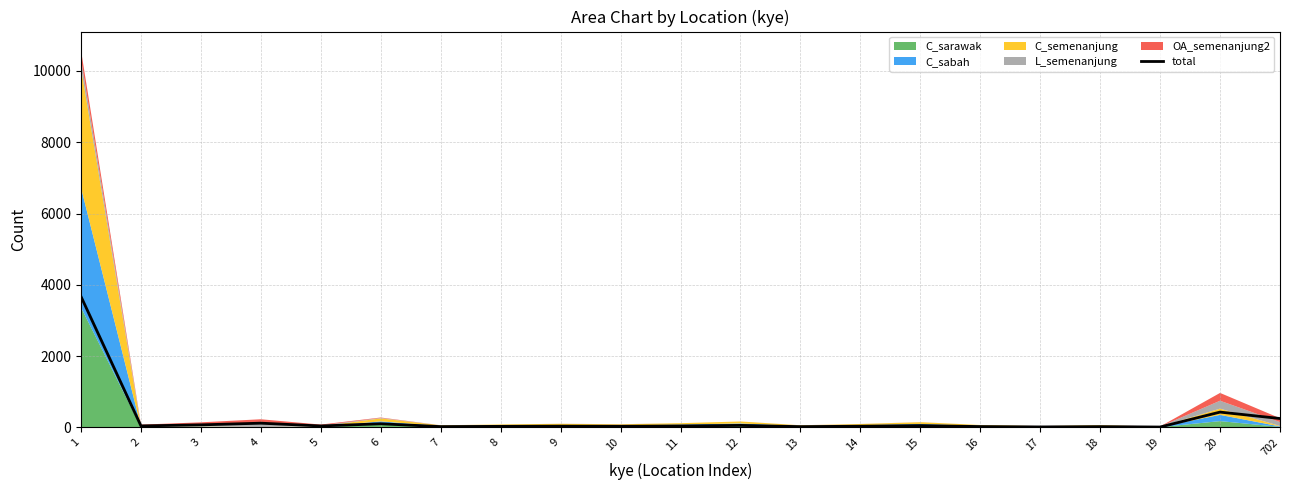

Where does the data first go above 39?

1